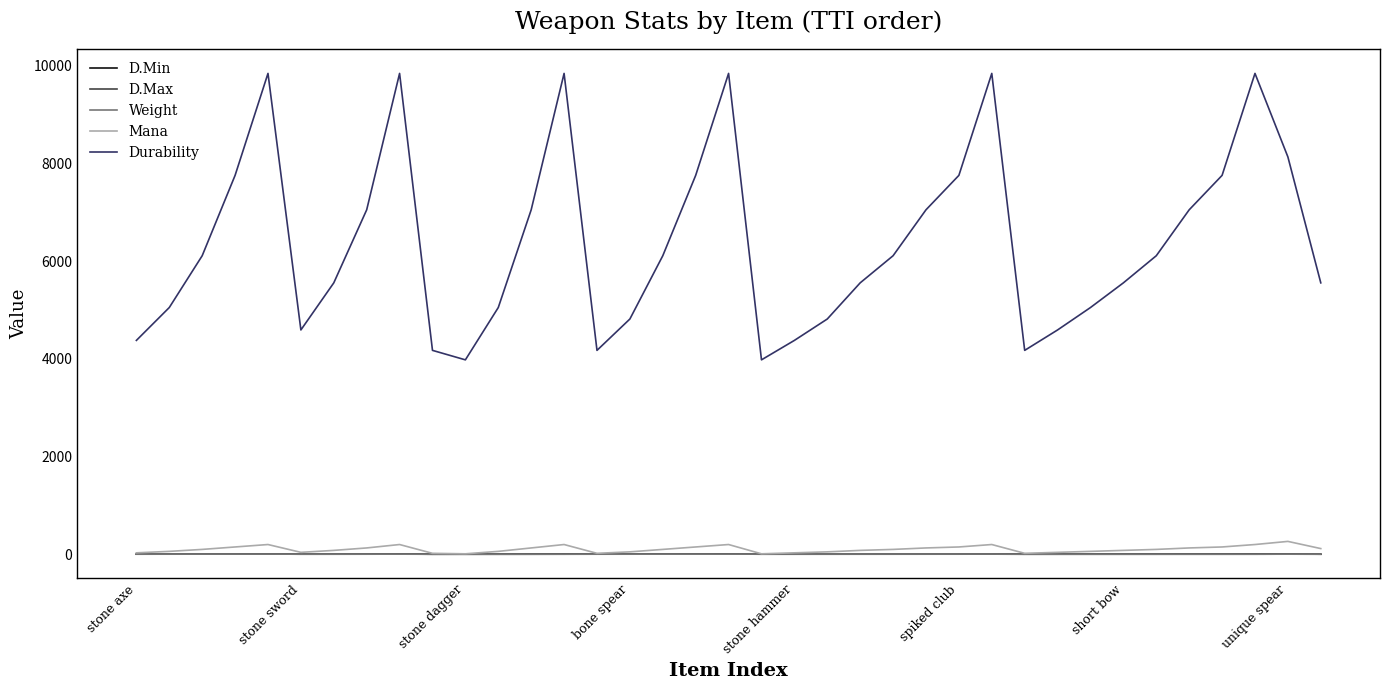

What is the maximum value shown in the chart?

9843.0